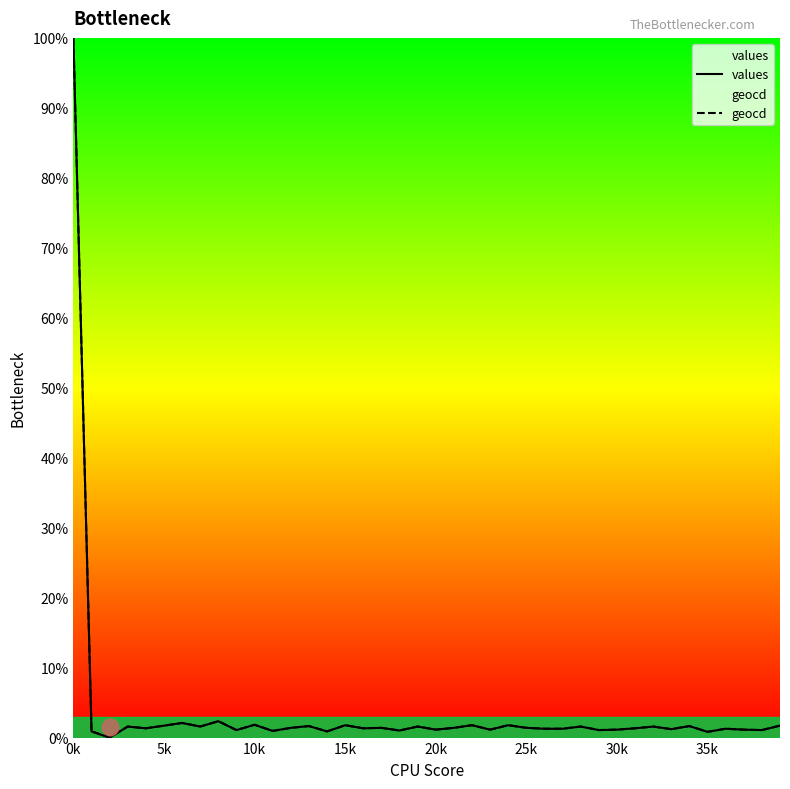

True or false: geocd and values intersect in this chart.

False